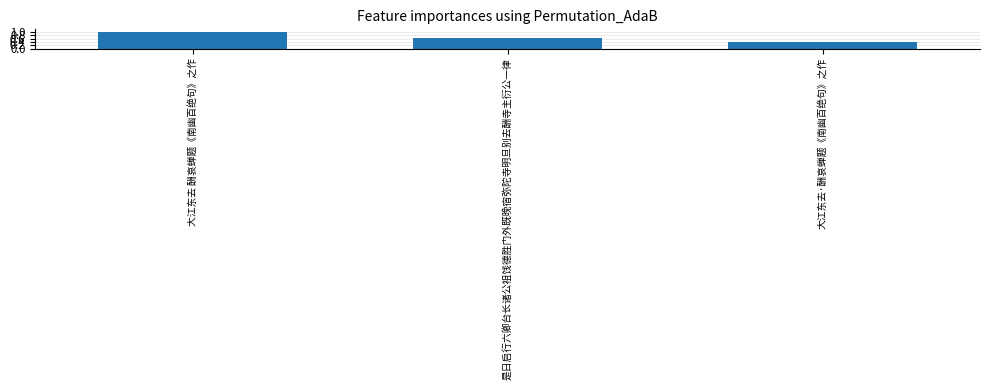

What is the label of the 3rd bar from the left?

大江东去·酬哀蝉题《南幽百绝句》之作